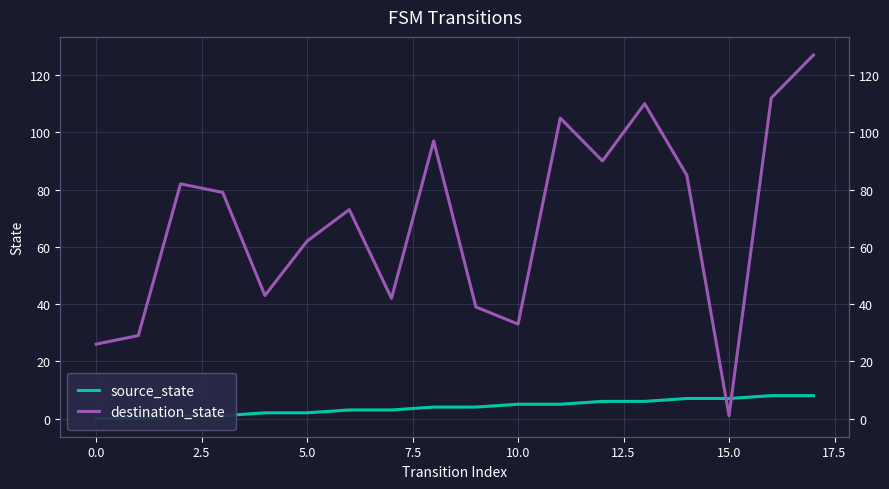

Does the chart display data point markers on the line(s)?

No